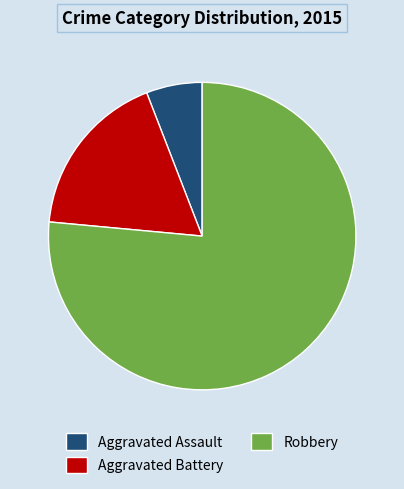

Which category has the biggest portion of the pie?

Robbery